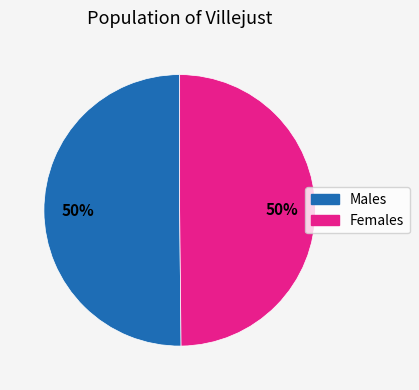

To the nearest percent, what is the average slice percentage?

50%